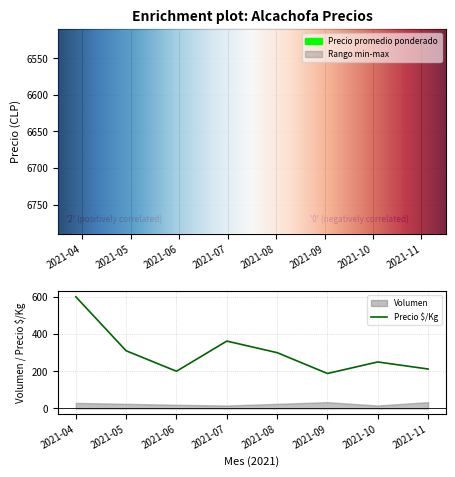

In Precio minimo, how many points are higher than both neighbors (excluding endpoints)?

2